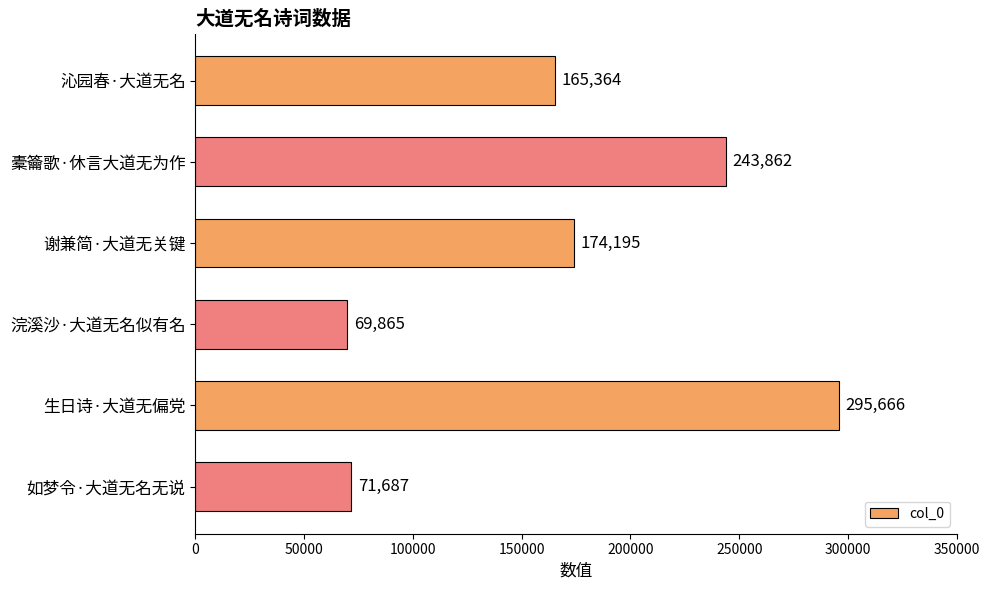

What is the sum of all values?

1020639